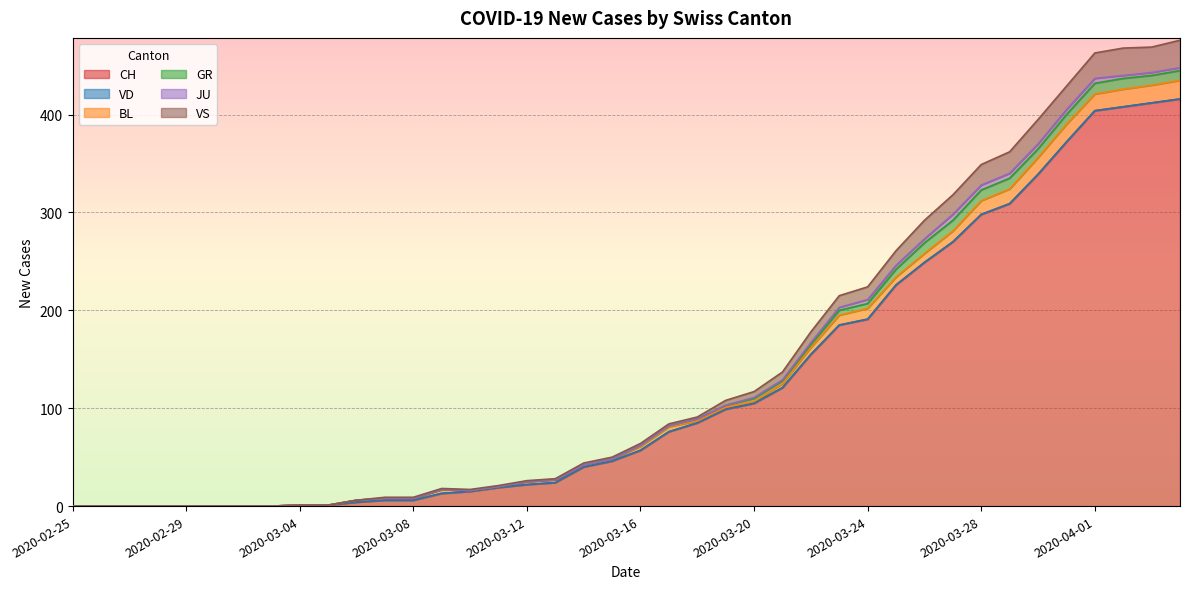

At which label does GR reach its minimum?

2020-02-25